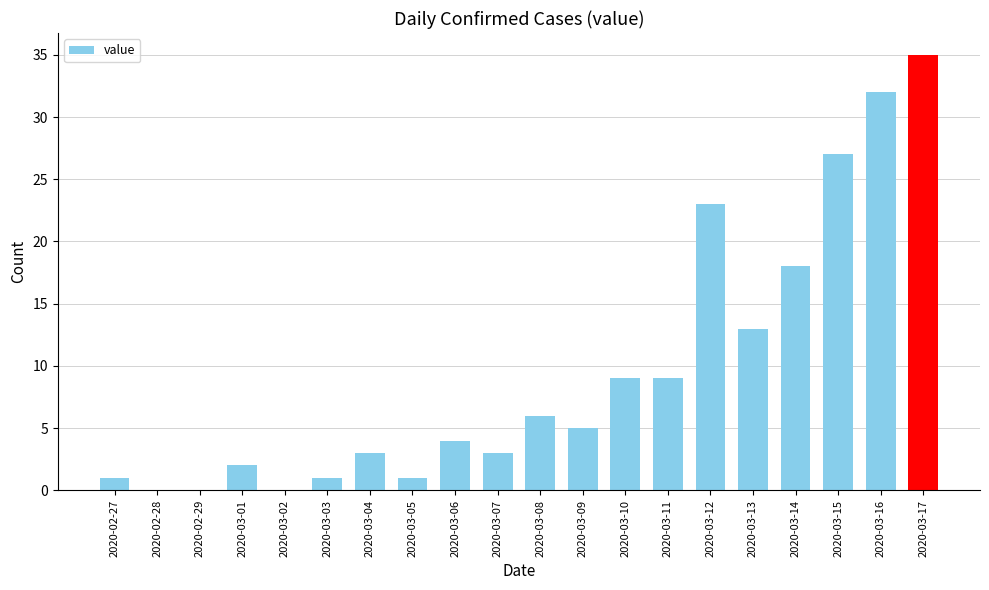

What is the sum of all values?

192